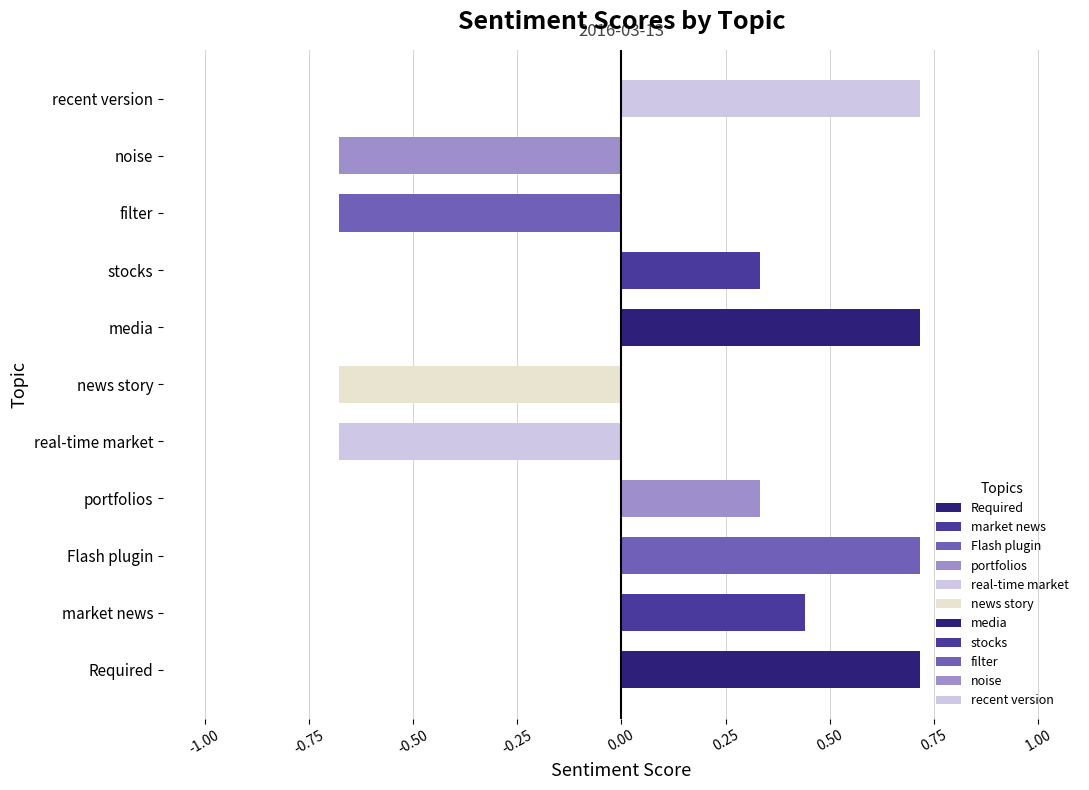

What is the greatest value displayed?

0.7